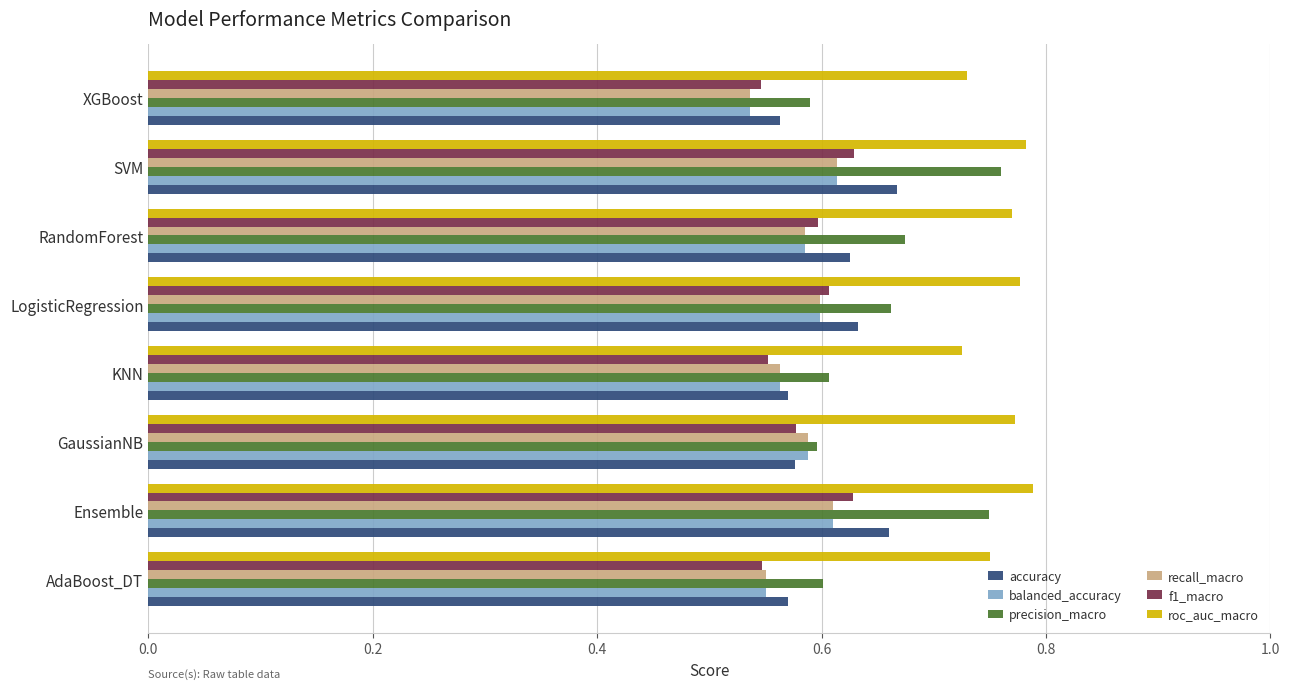

Which series has the widest spread of values?

precision_macro